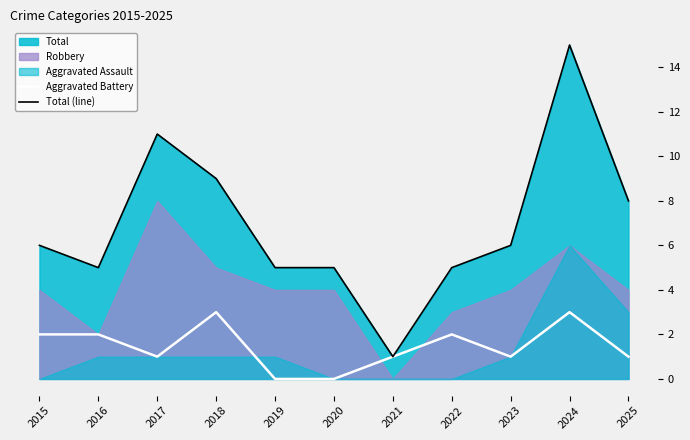

True or false: Aggravated Battery and Total (line) cross at least once.

False